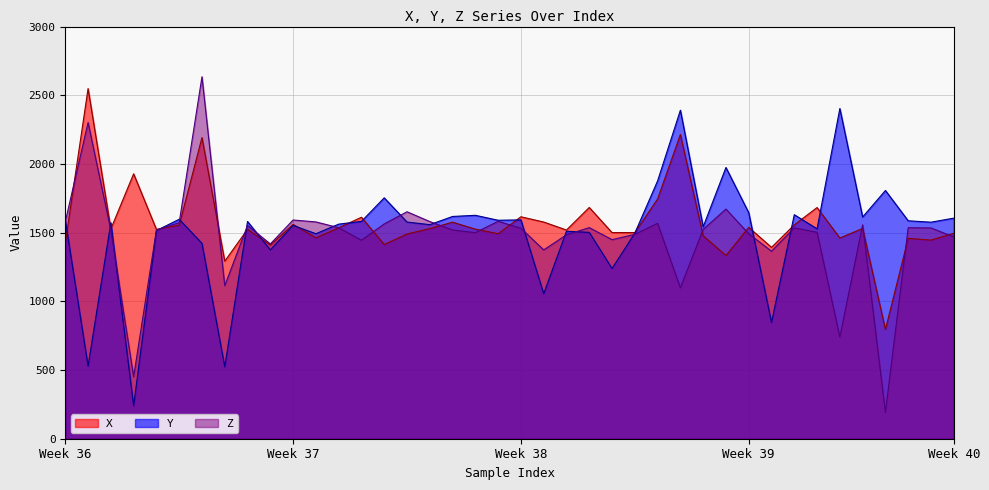

How many data points in Z are above 1531?

20